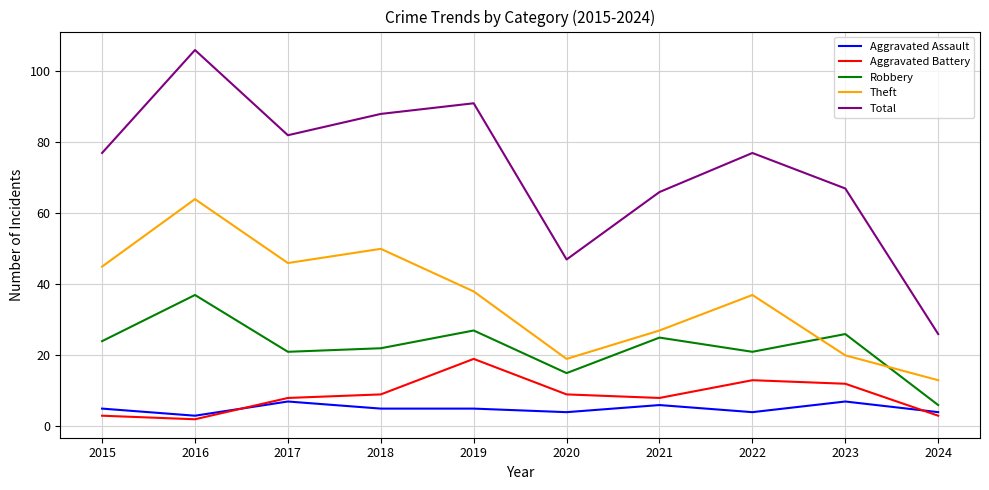

Which category has the lowest value across all series?

2016